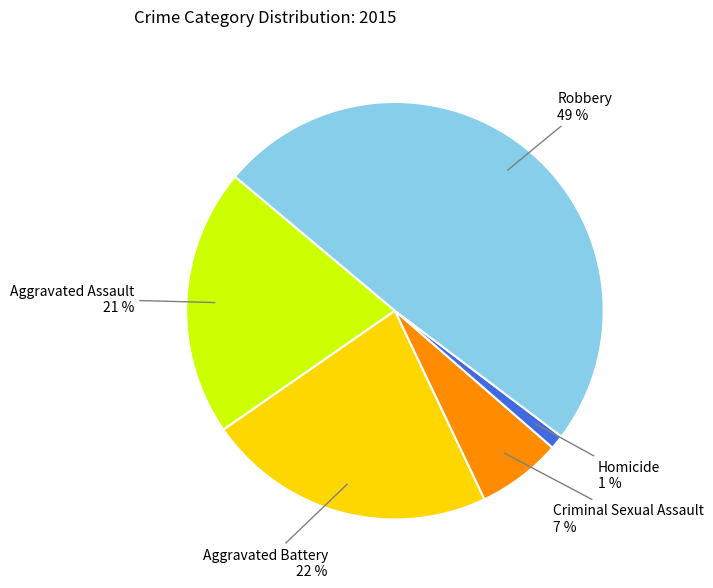

Between Homicide and Criminal Sexual Assault, which is larger?

Criminal Sexual Assault